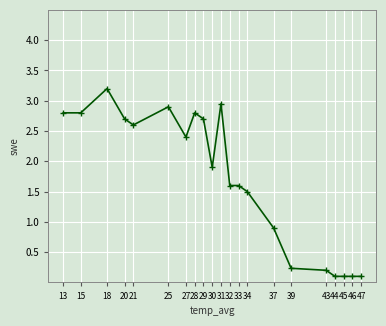

What is the value of the 10th point from the left?

1.9